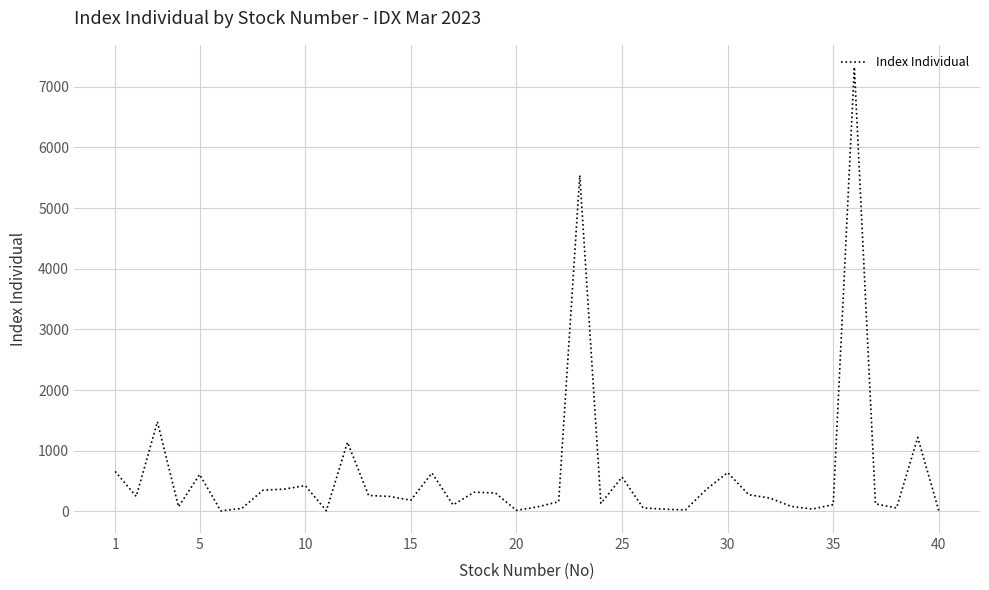

What is the difference between the maximum and minimum values?

7313.1